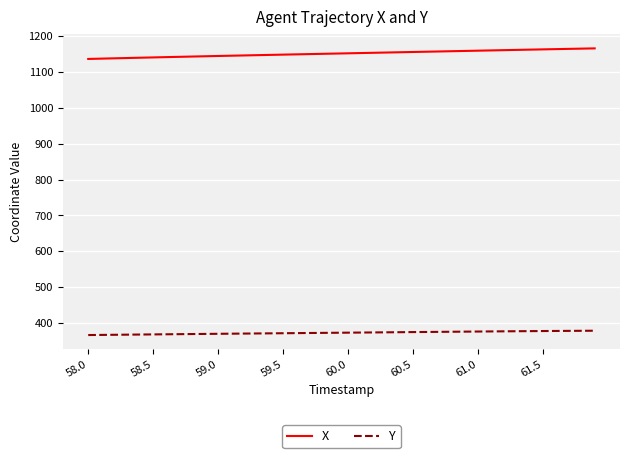

What is the lowest value of the Y series?

367.2